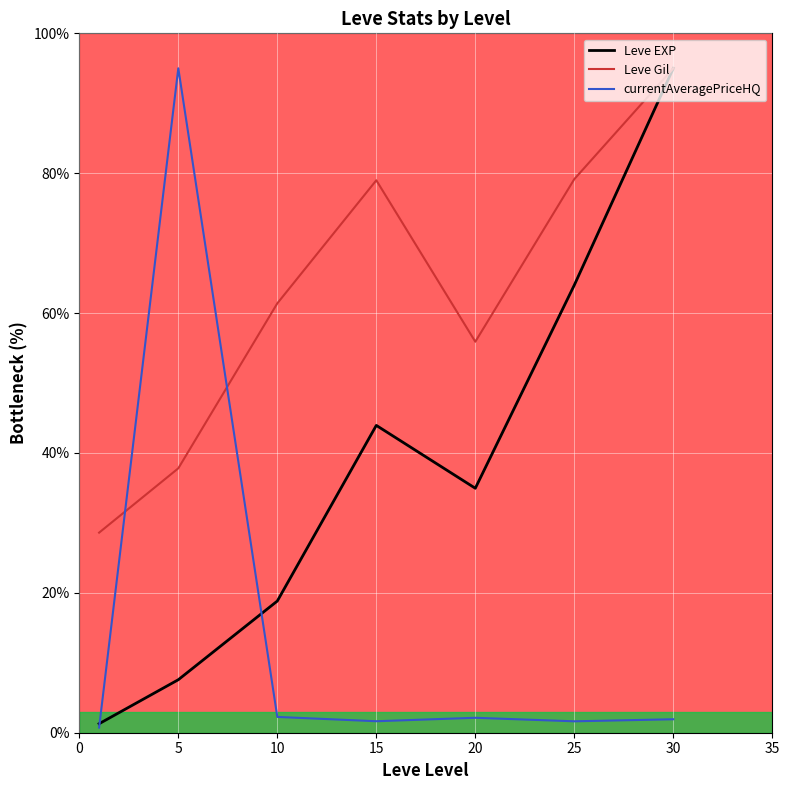

What is the maximum value for currentAveragePriceHQ?

95.0